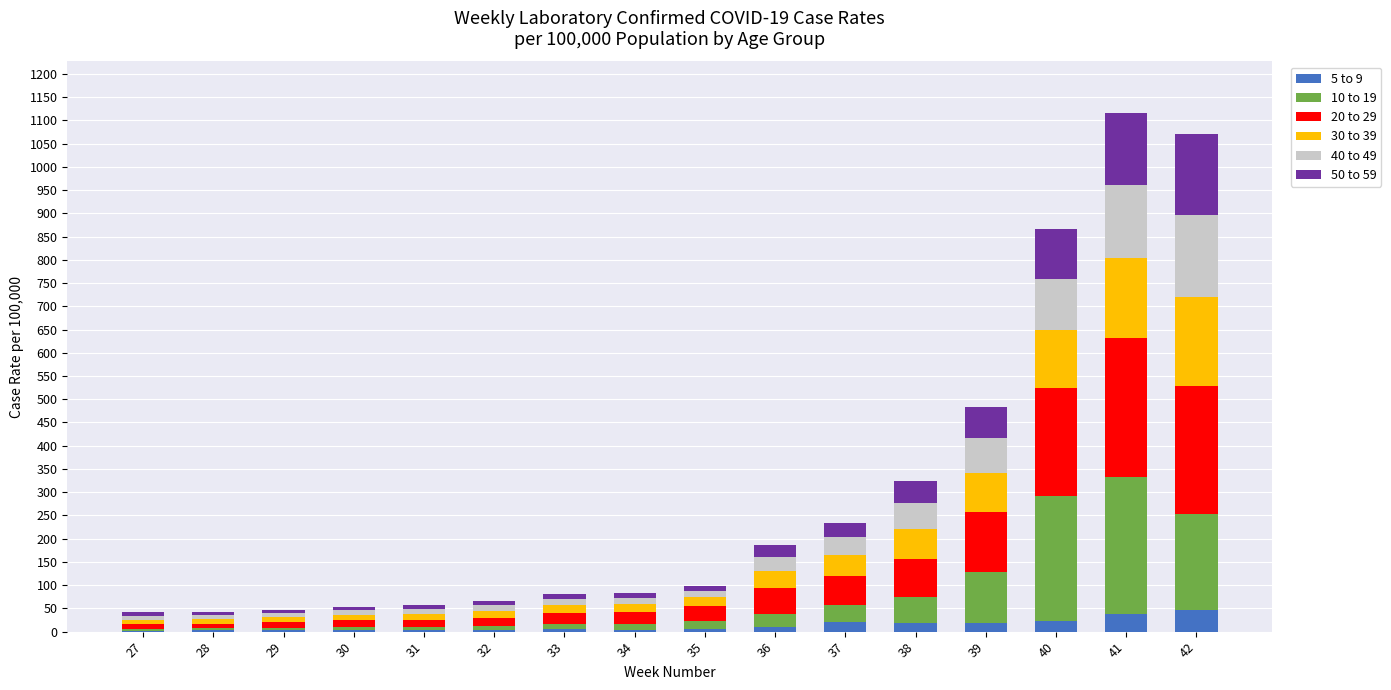

The 5 to 9 series shows 5.0 at 33. True or false?

True